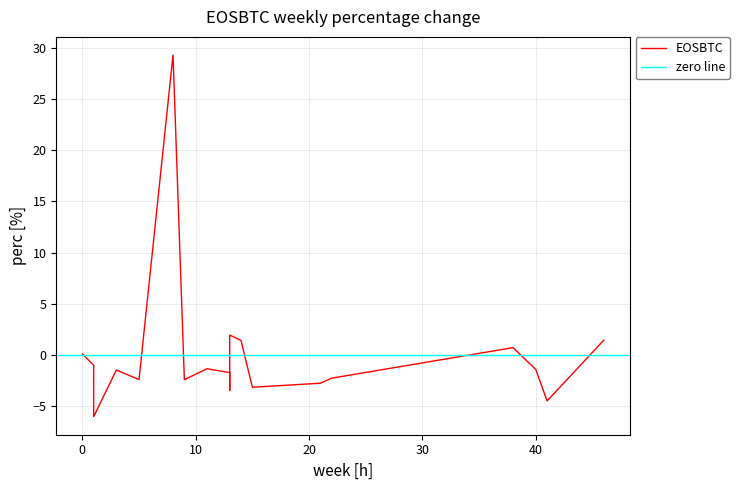

Which label corresponds to the largest value in the chart?

8